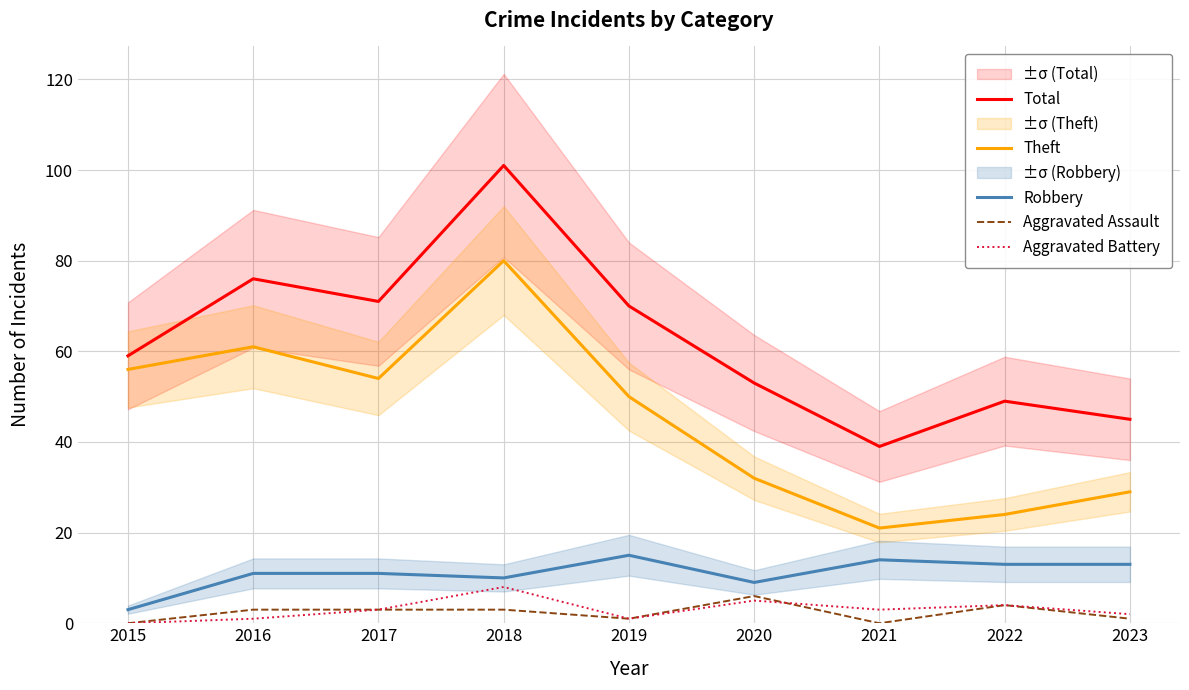

What are all the series names shown in the legend?

Total, Theft, Robbery, Aggravated Assault, Aggravated Battery